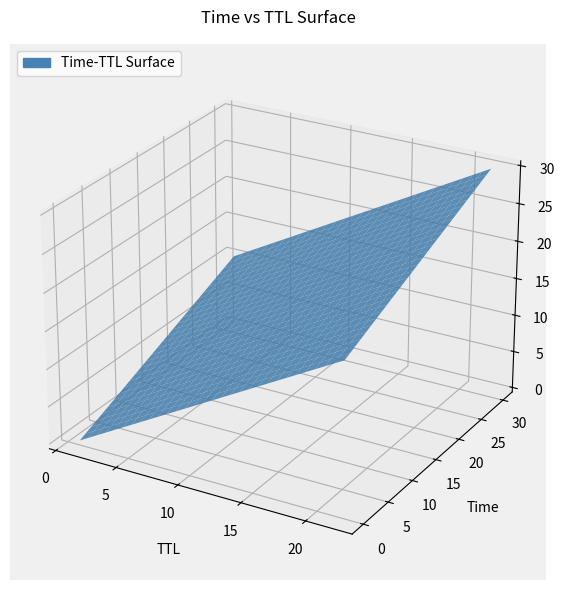

Reading left to right, list all the values displayed in this chart.

time: time=0.0	ttl=0.9	2=2.2	3=3.7	4=4.8	5=8.6	6=13.9	7=14.5	8=16.3	9=17.0	10=19.3	11=20.1	12=22.8	13=23.3	14=25.6	15=26.8	16=30.0
ttl: time=1.0	ttl=12.0	2=22.0	3=12.0	4=22.0	5=12.0	6=22.0	7=11.0	8=21.0	9=12.0	10=22.0	11=11.0	12=21.0	13=12.0	14=22.0	15=12.0	16=2.0